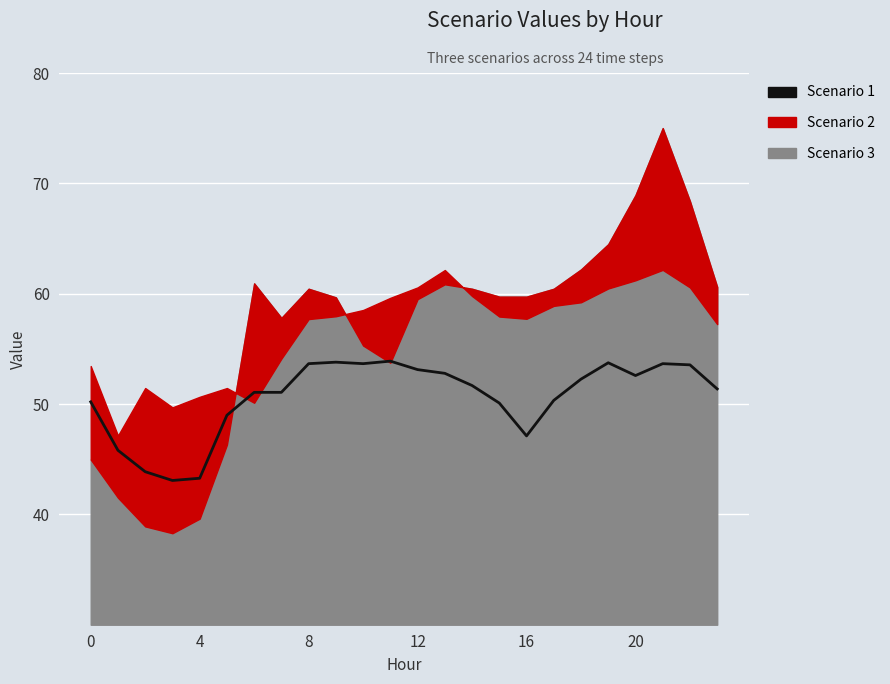

How many data points are above 51?

15